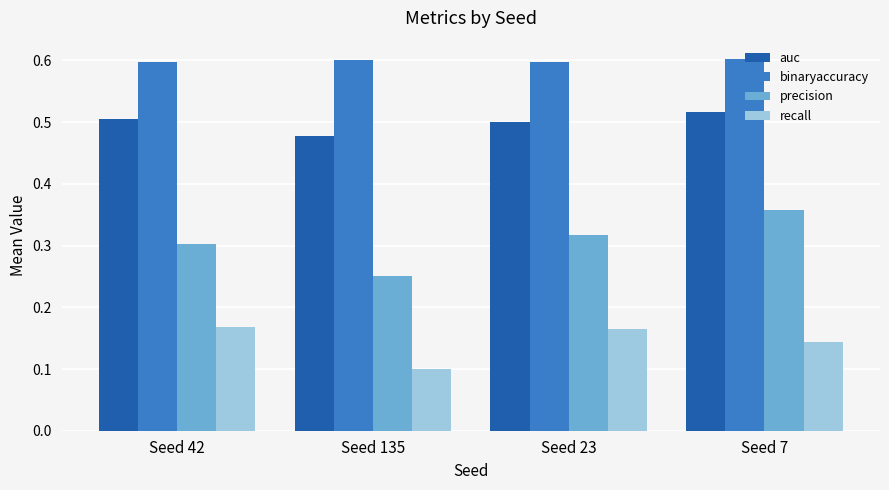

What is the sum of all recall values?

0.6